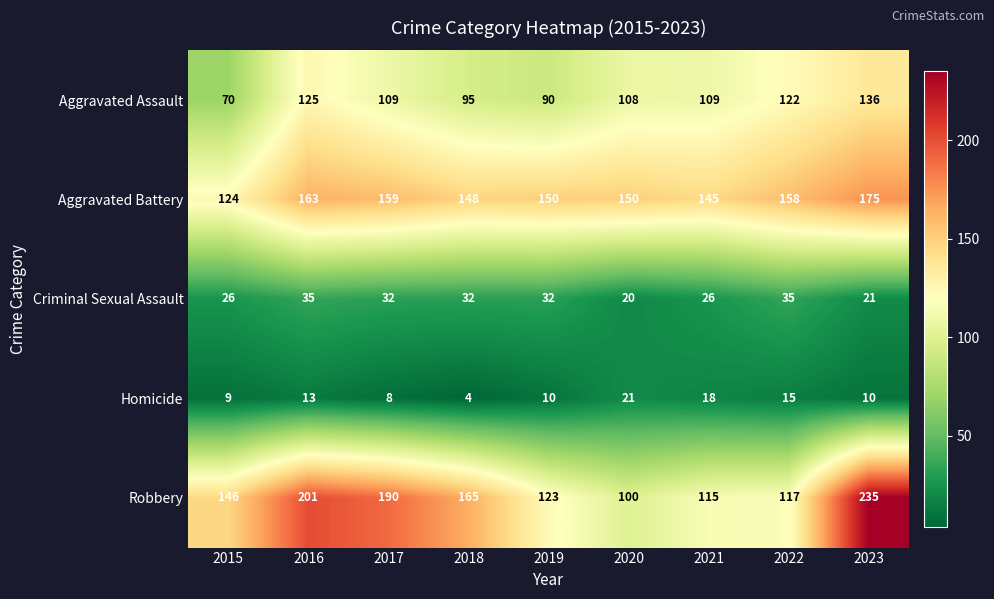

What is the total value across all series at 2020?

399